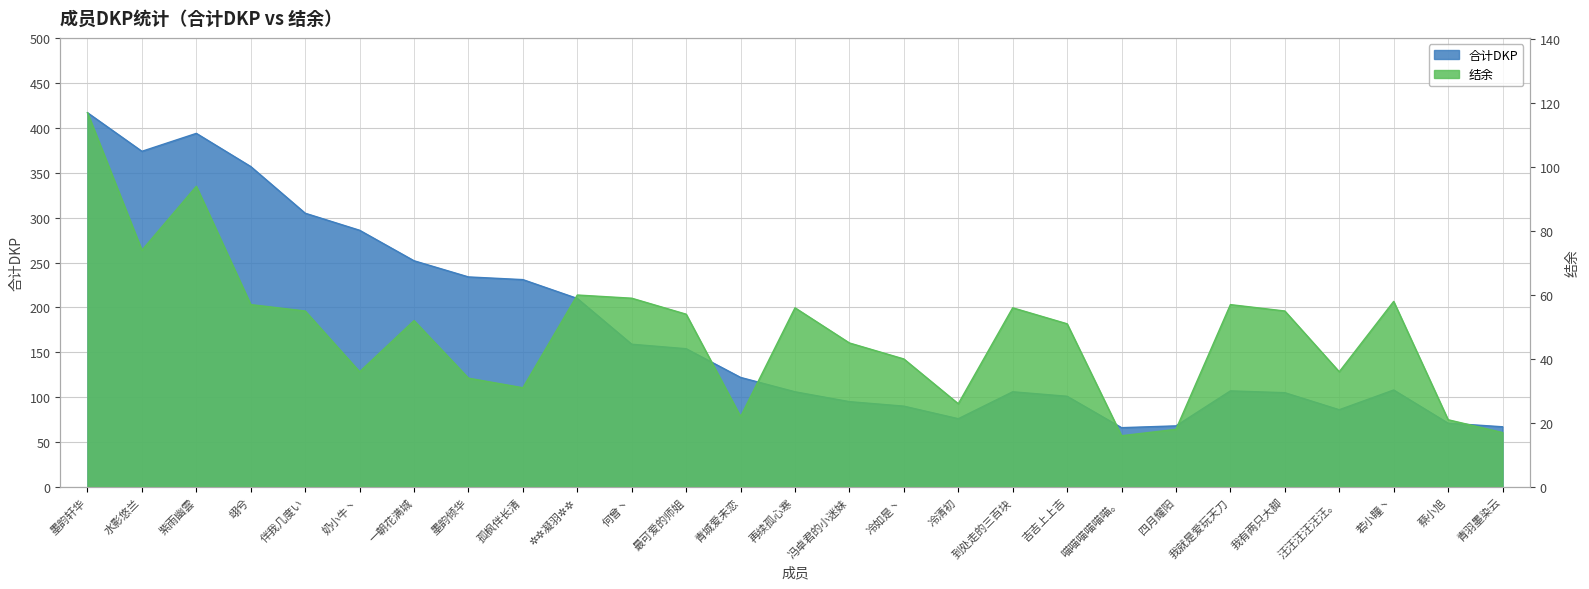

True or false: 结余 and 合计DKP intersect in this chart.

False